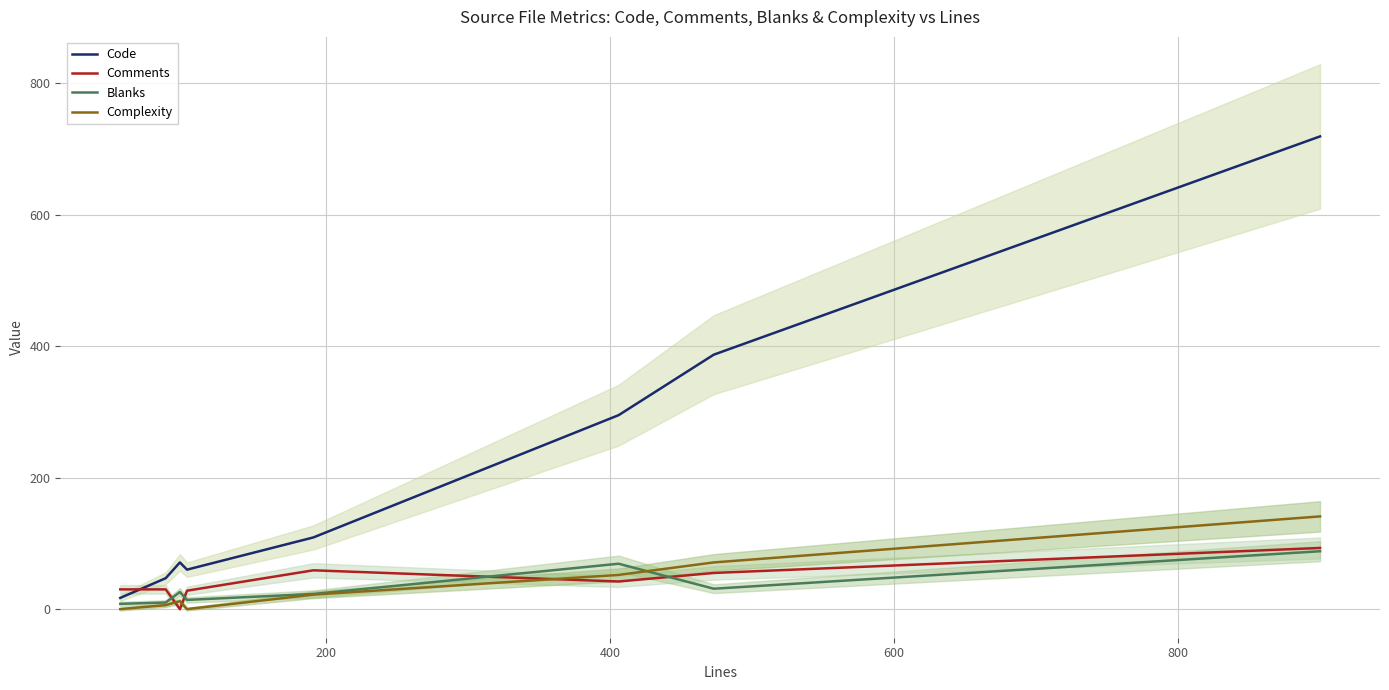

What is the highest value of the Complexity series?

141